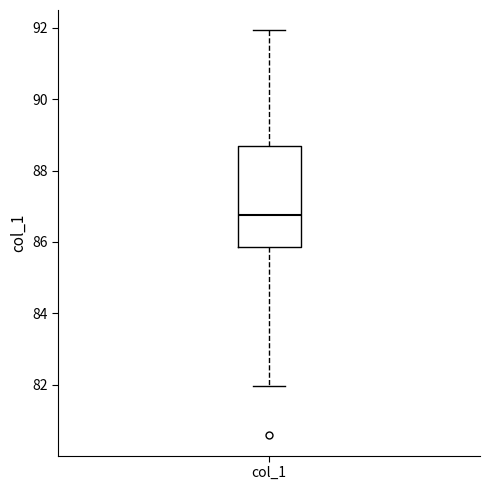

Transcribe this box plot: give where the median line is, the range the box spans, and where the two whiskers end, as read against the y-axis. The values are not printed on the chart, so give them approximately, as read against the axis.

median 86.8, box 85.8 to 88.6, whiskers 82.0 to 92.0